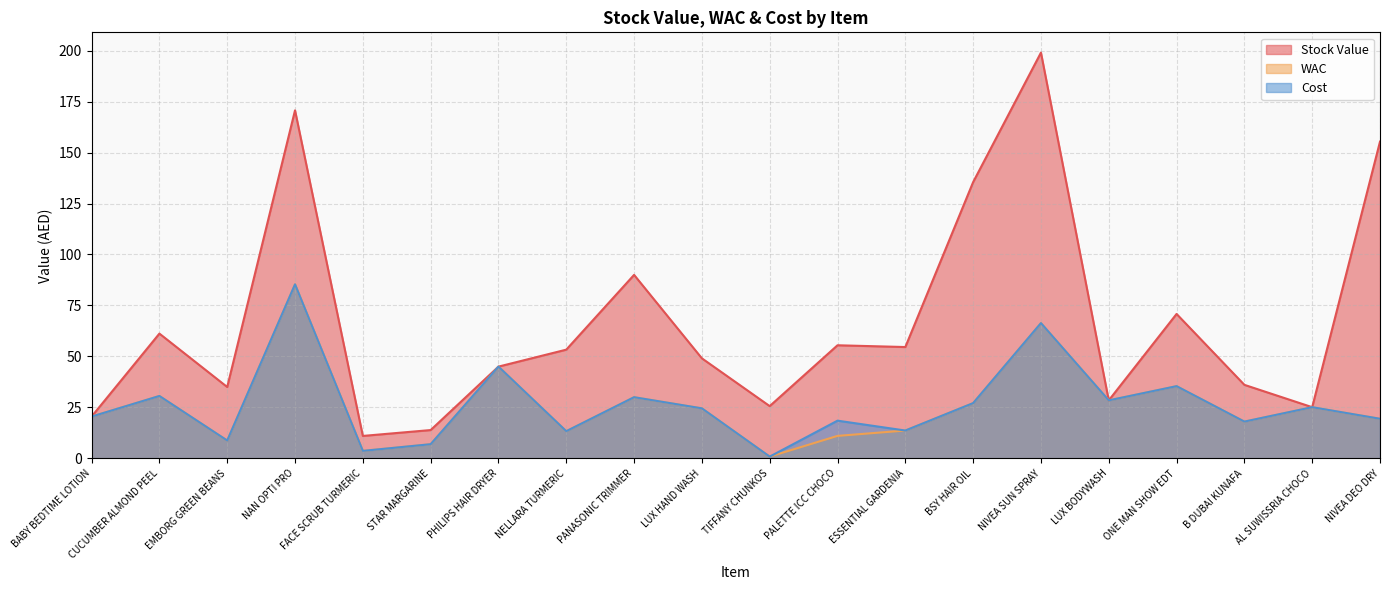

Reading left to right, extract all data points from this chart.

Stock Value: 20.5	61.2	35.0	170.7	11.0	13.9	45.0	53.3	90.0	49.1	25.6	55.5	54.6	135.5	199.0	28.4	70.8	36.1	25.1	155.4
WAC: 20.5	30.6	8.8	85.3	3.7	6.9	45.0	13.3	30.0	24.5	0.9	11.0	13.7	27.1	66.3	28.4	35.4	18.0	25.1	19.4
Cost: 20.5	30.6	8.8	85.3	3.7	6.9	45.0	13.3	30.0	24.5	0.9	18.5	13.7	27.1	66.3	28.4	35.4	18.0	25.1	19.4